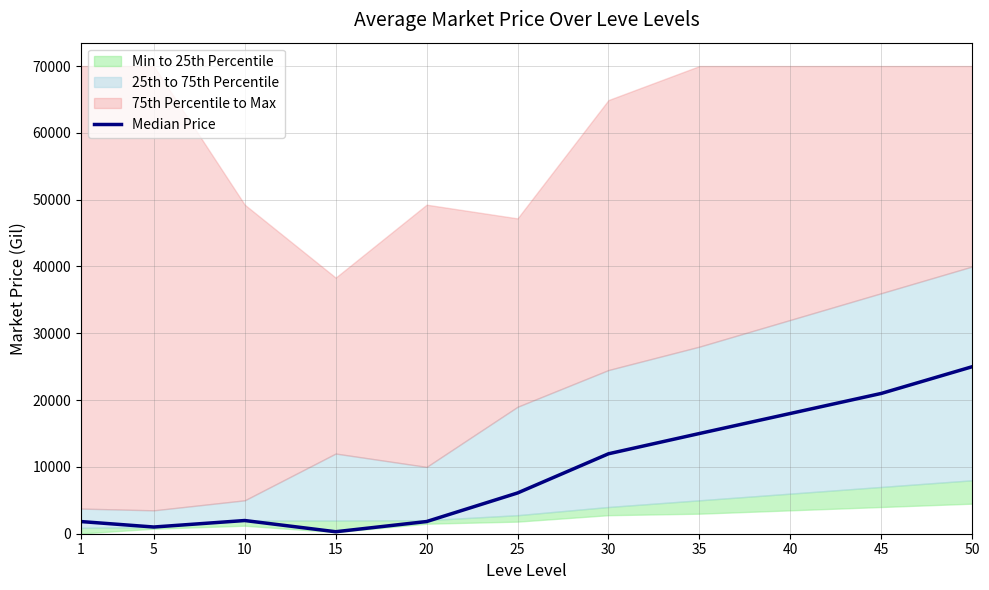

List the labels in order of value, largest first.

50, 45, 40, 35, 30, 25, 10, 20, 1, 5, 15